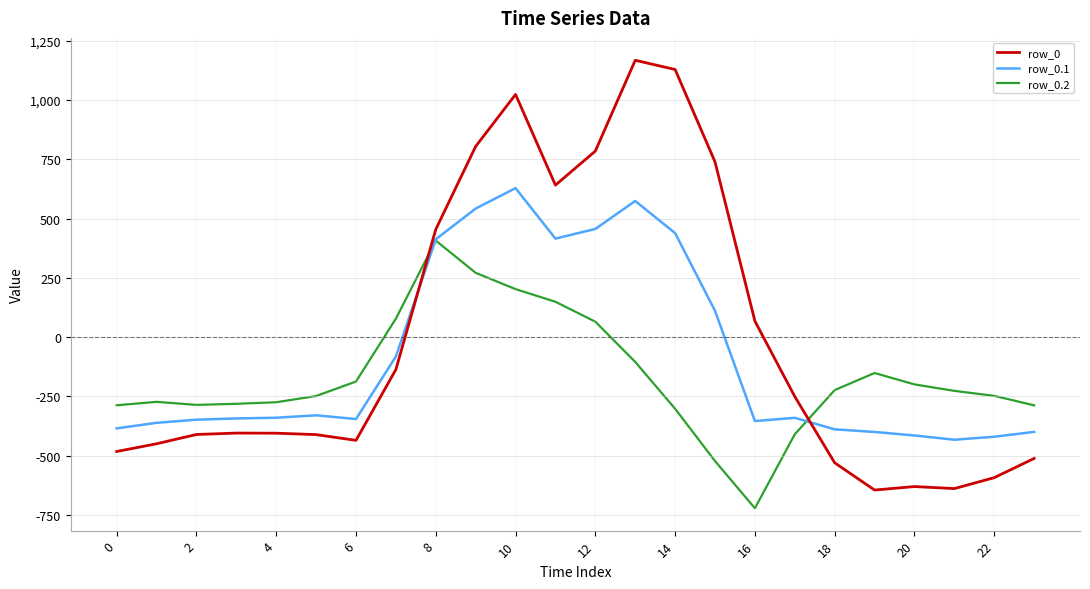

What is the minimum value shown in the chart?

-721.2